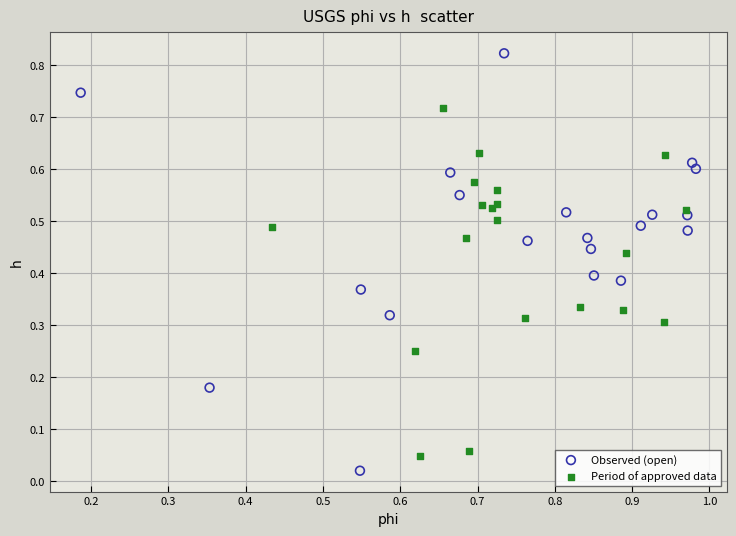

Which series contains the highest Y value?

Observed (open)